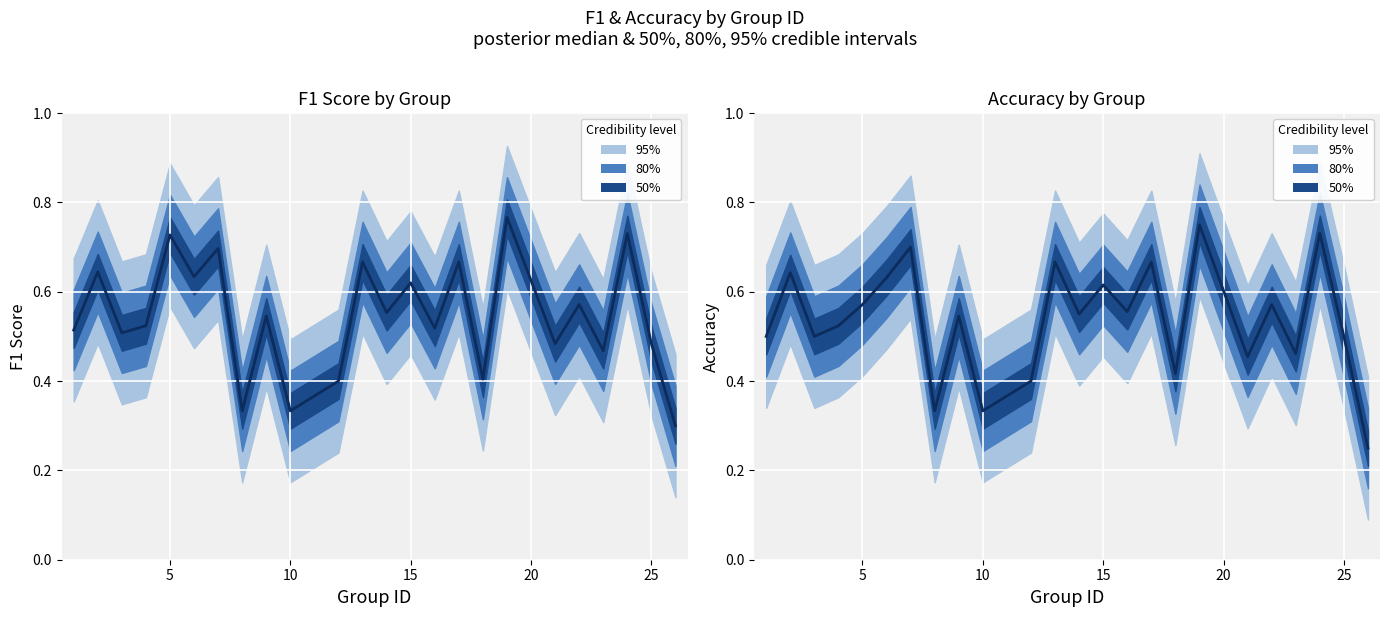

Which series has the widest spread of values?

accuracy median